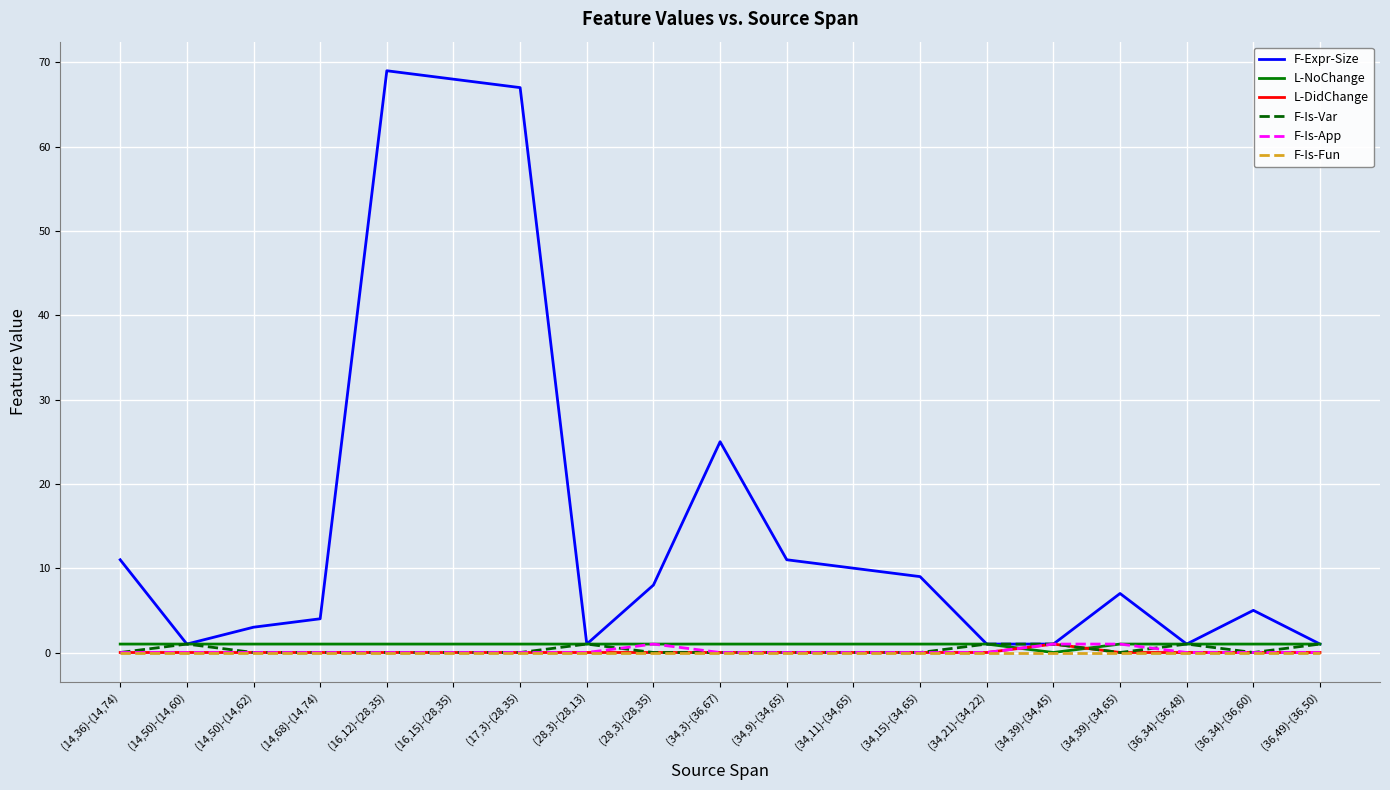

In L-DidChange, how many points are higher than both neighbors (excluding endpoints)?

1